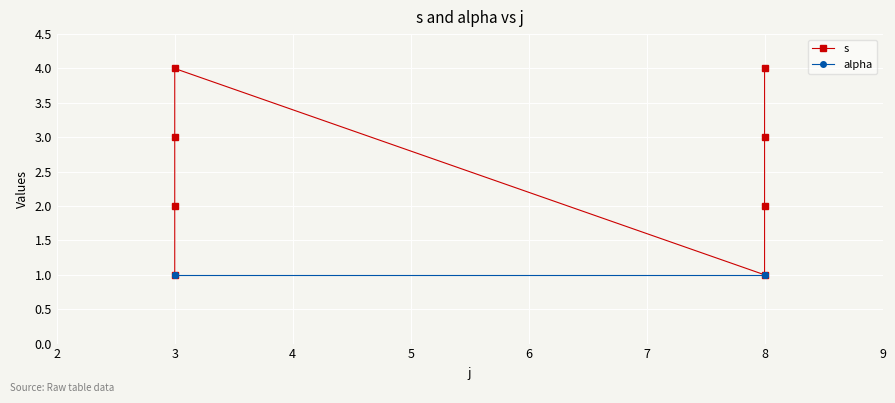

What is the value of the s point at the 1st from the left?

1